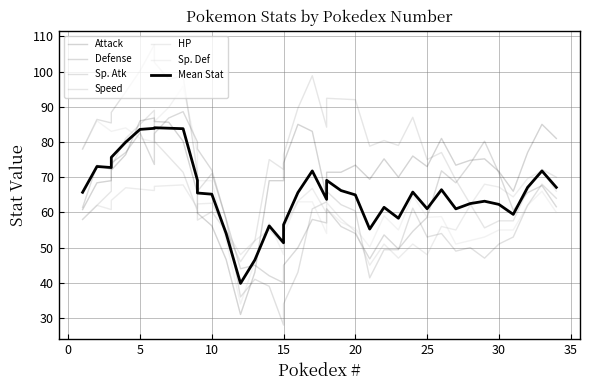

The value of Defense at 22 is 65. True or false?

True